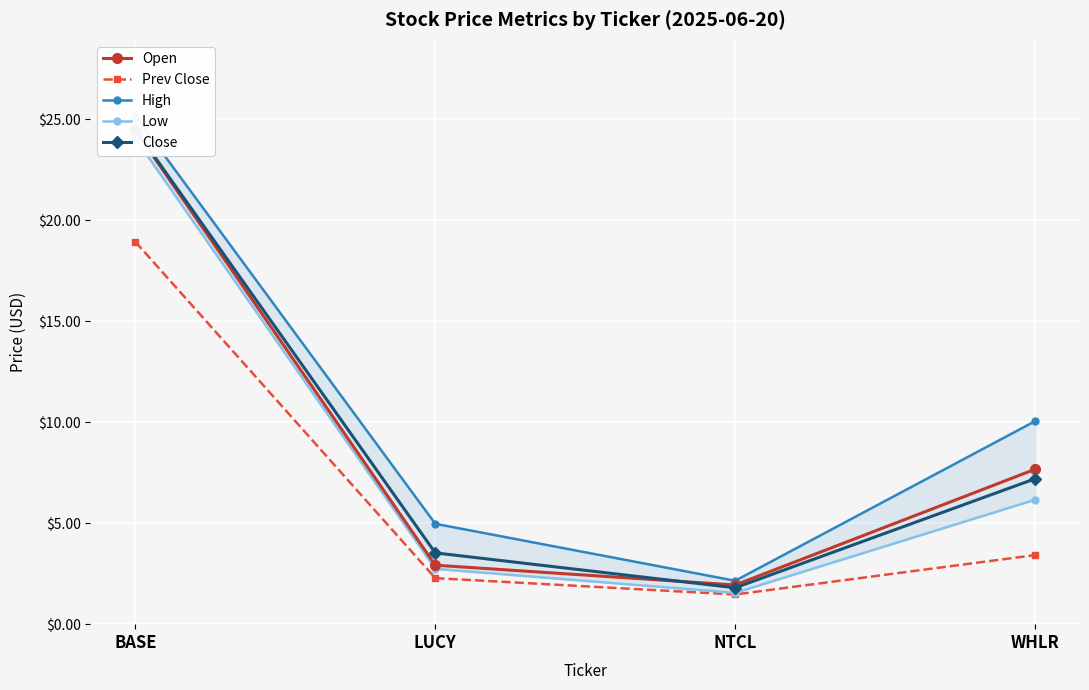

What is the difference between the Low values at WHLR and BASE?

17.9